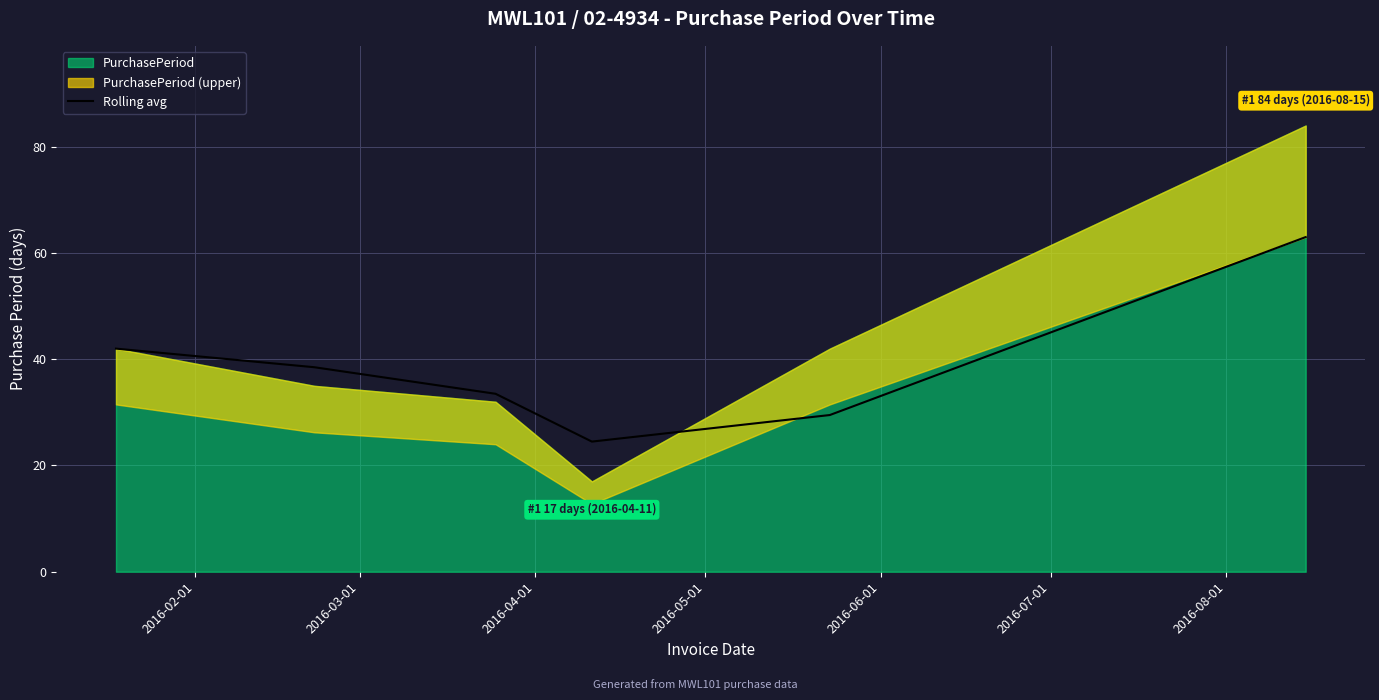

What is the highest value of the Rolling avg series?

63.0